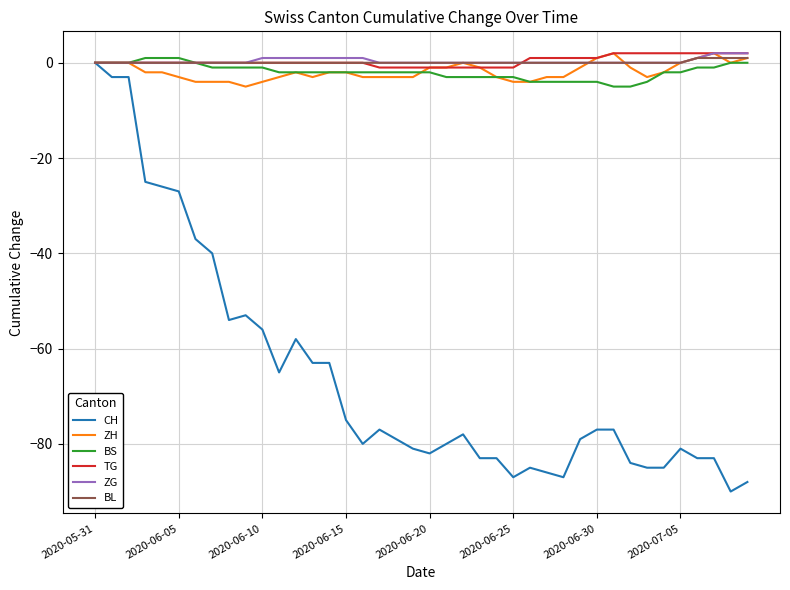

Which series has the widest spread of values?

CH